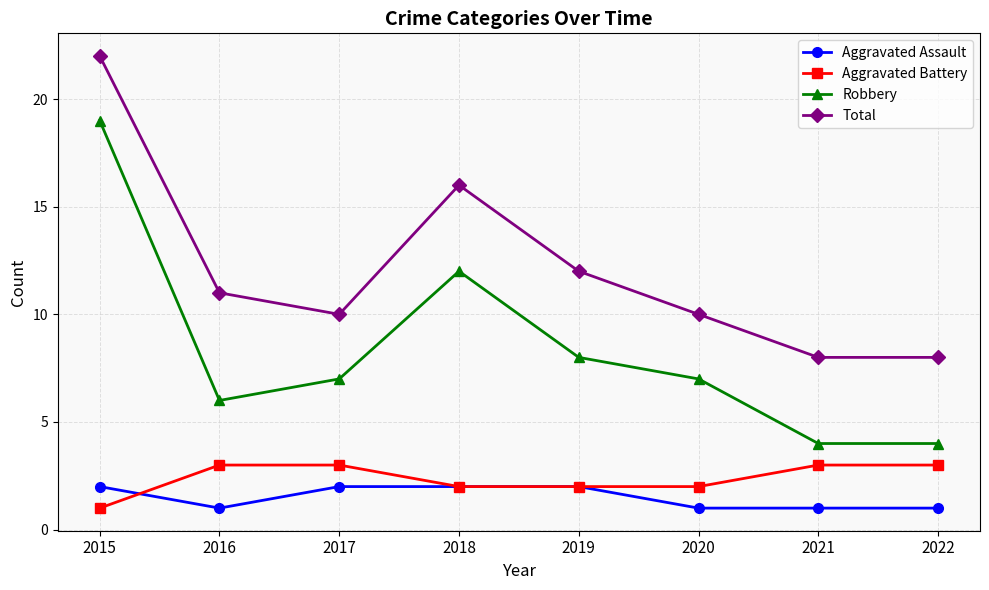

How many distinct data groups are displayed?

4